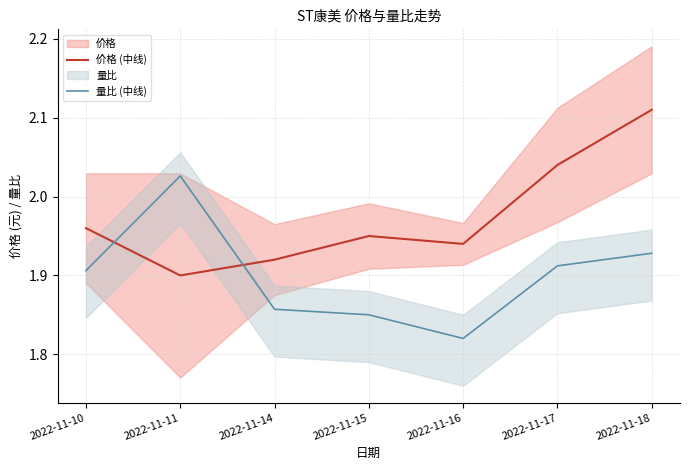

List the series in order of their peak value, lowest first.

量比 (中线), 价格 (中线)